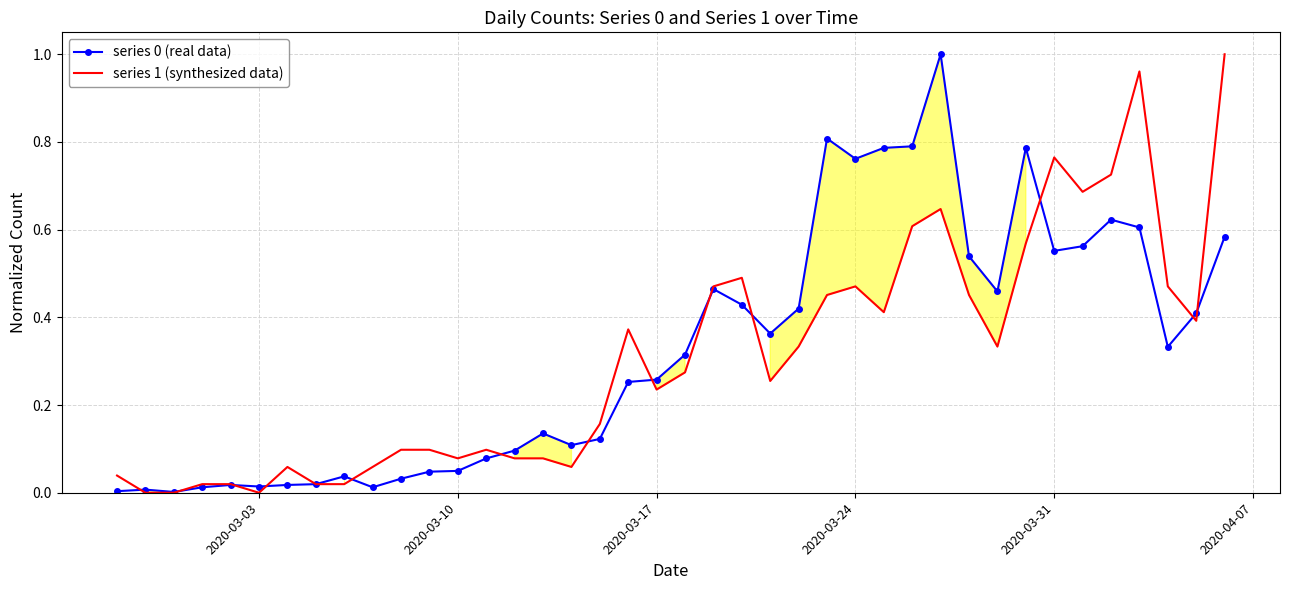

How many values in series 1 (synthesized data) are above zero?

37